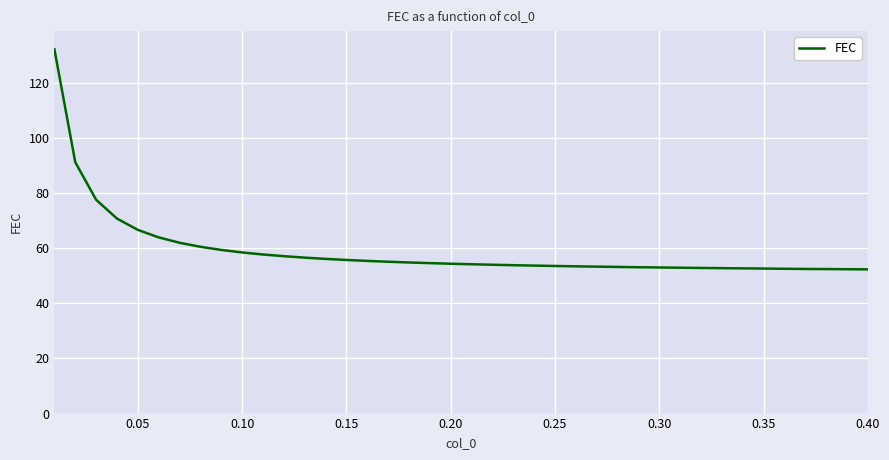

What is the difference between the maximum and minimum values?

79.9